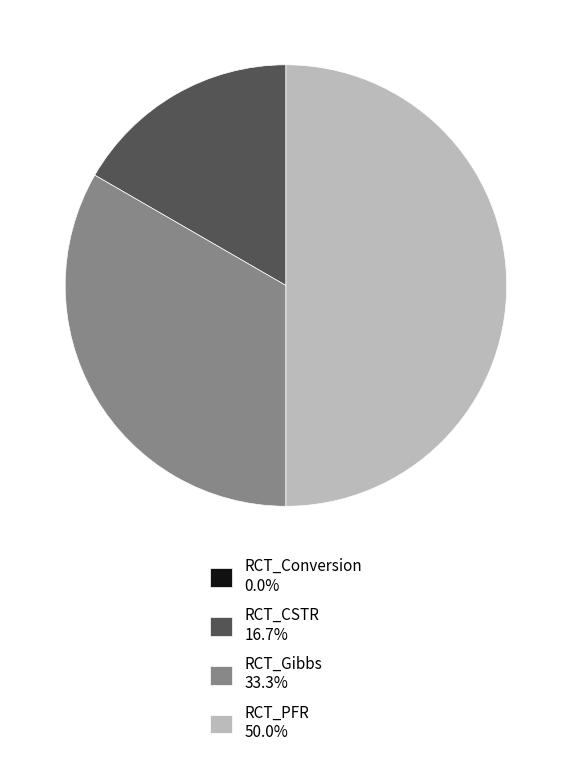

The RCT_PFR slice represents 62% of the pie. True or false?

False